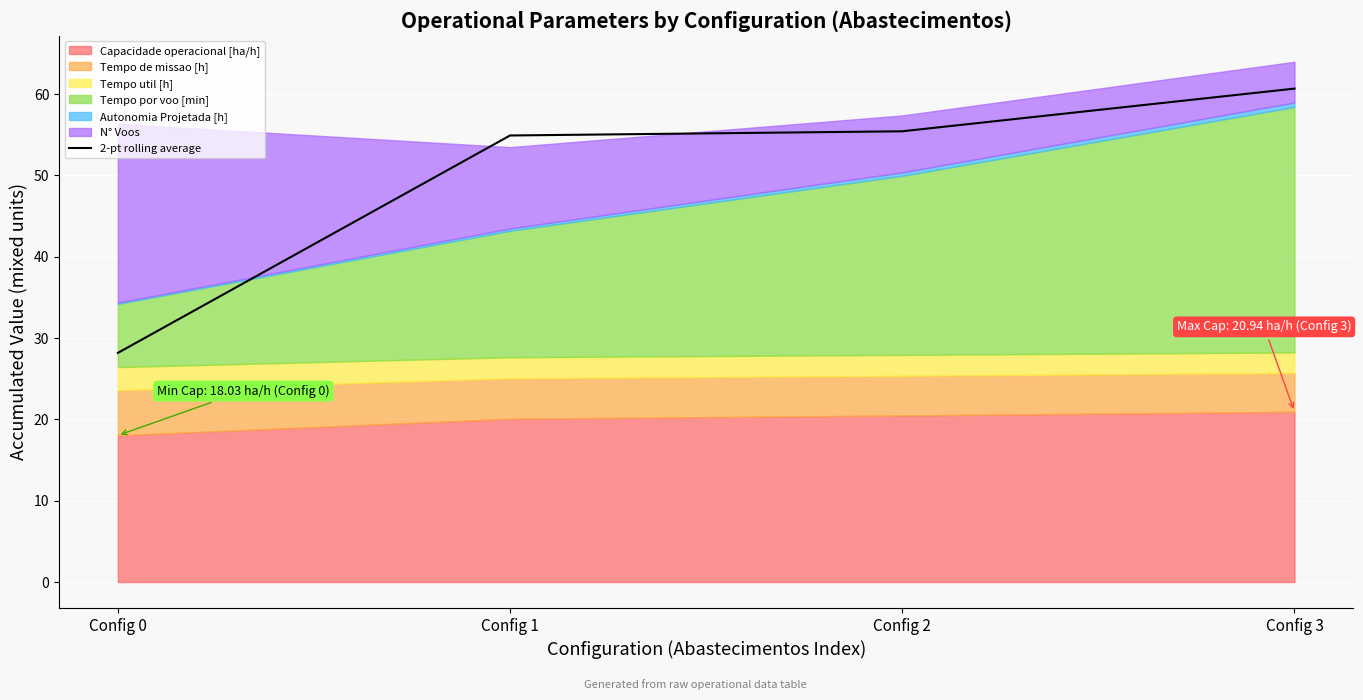

What is the sum of all values?

199.2